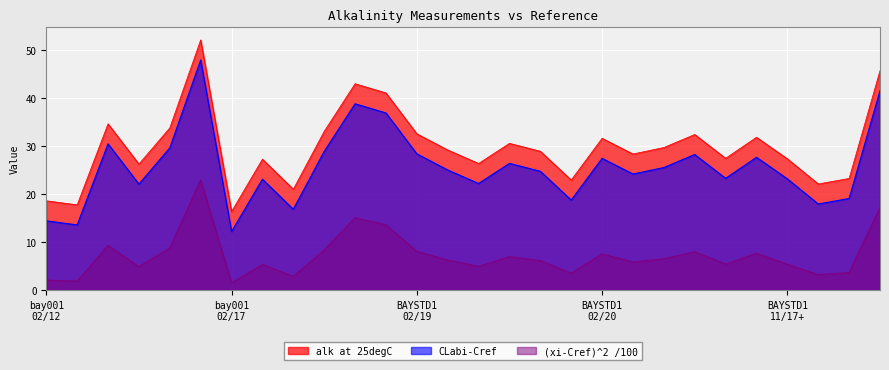

Read the CLabi-Cref value at BAYSTD1-02202020-2.

24.2